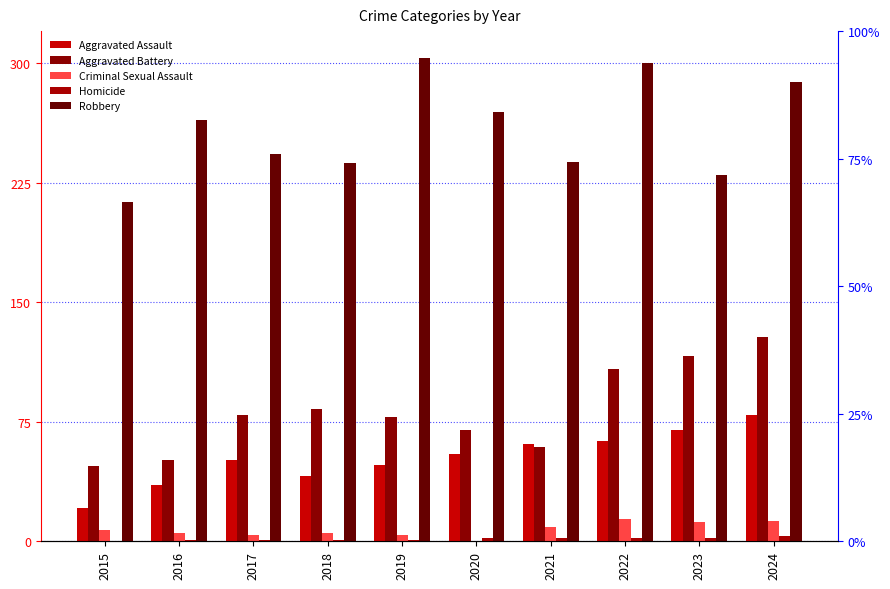

At how many categories does at least one series exceed 275?

3